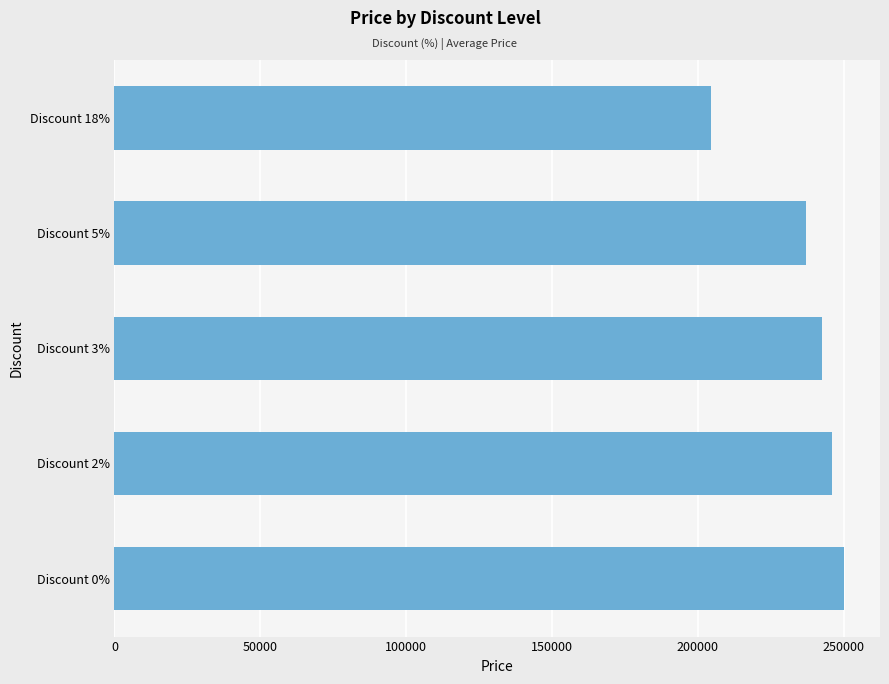

Are the bars horizontal?

Yes